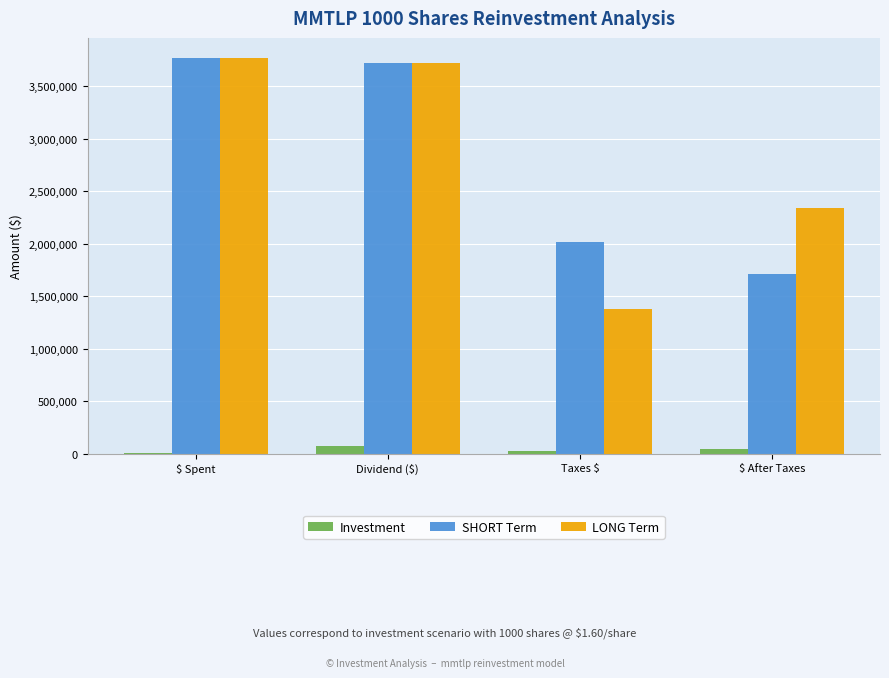

How many groups of bars are there?

4